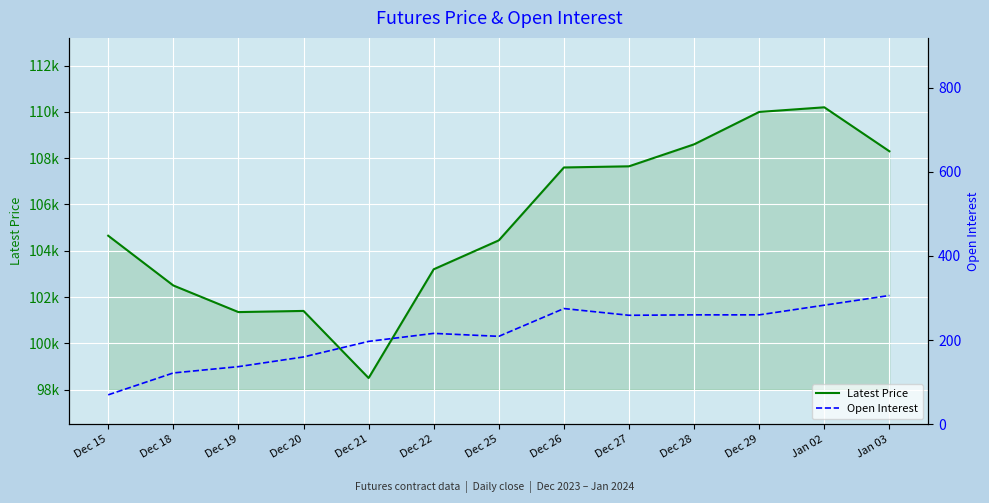

How many interior local peaks does the Latest Price series have?

2